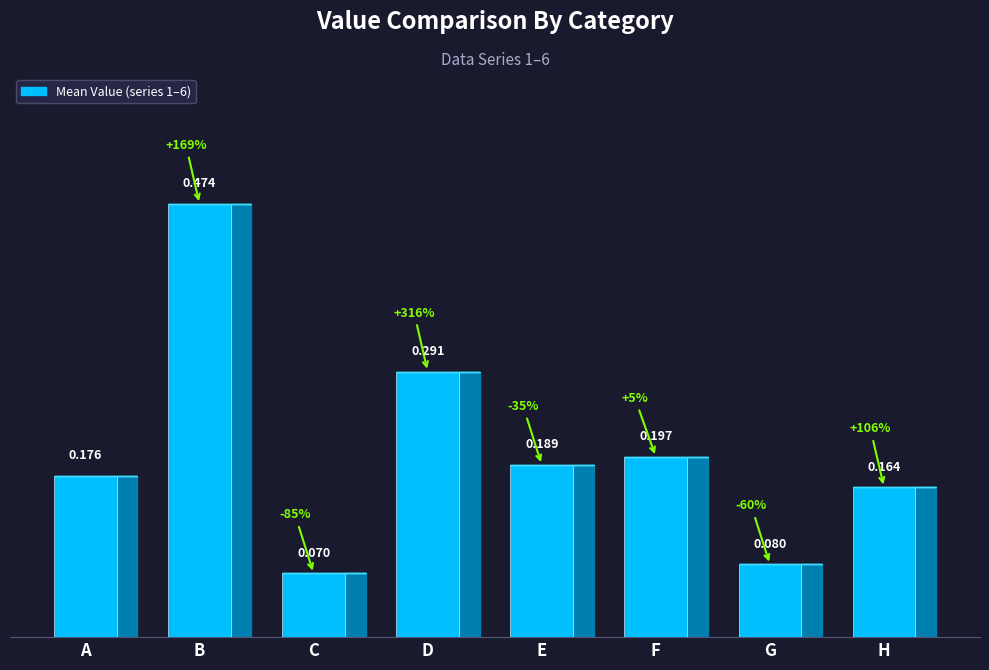

Count the values in the range 0 to 1.

8